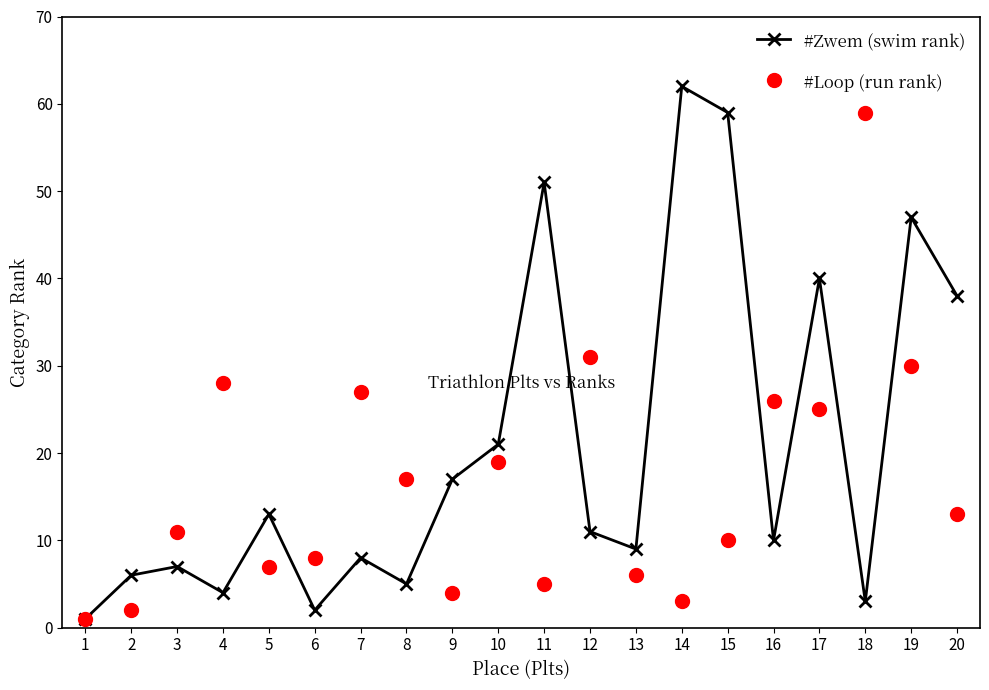

Does the chart have visible grid lines?

No